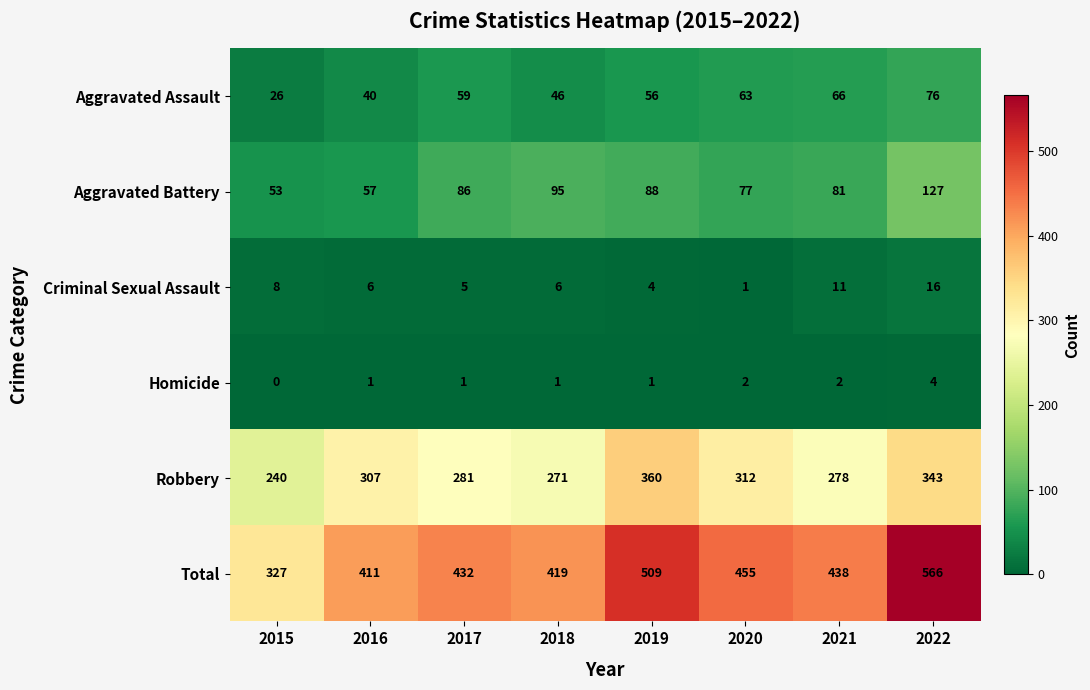

At which category is the sum across all series the highest?

2022